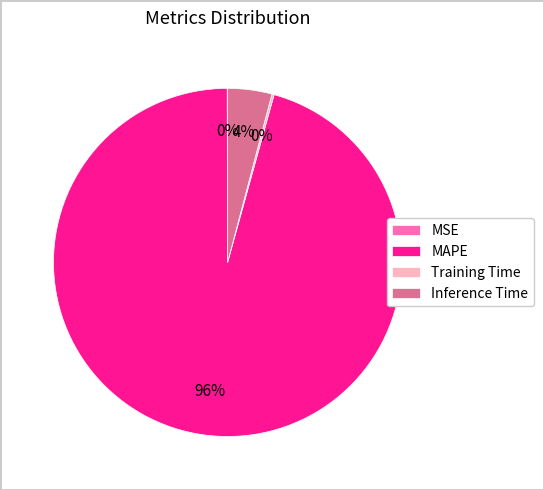

Which slice represents more than half of the pie?

MAPE